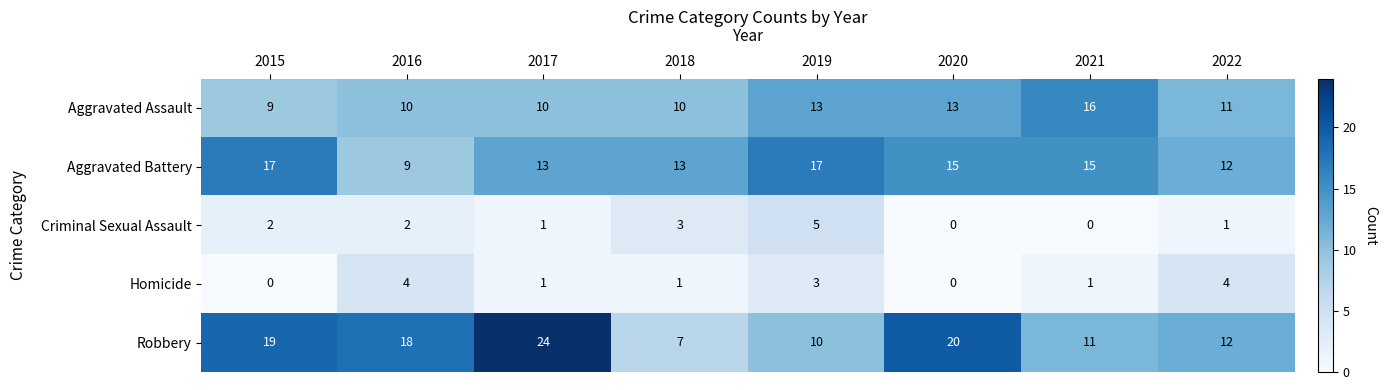

Where does the Aggravated Battery series first go above 15?

2015